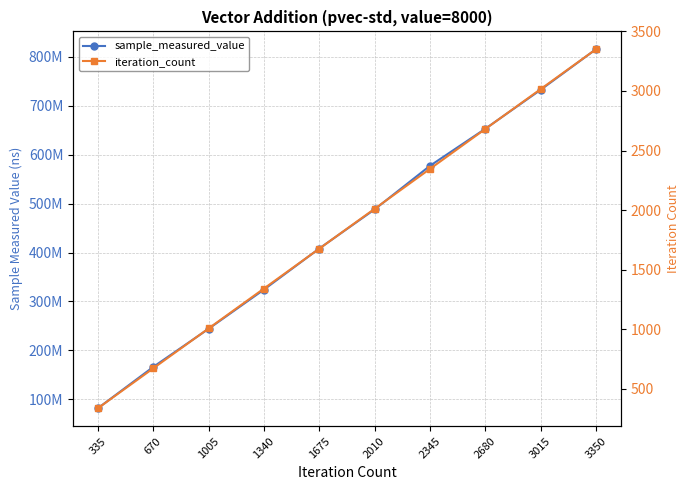

True or false: iteration_count and sample_measured_value cross at least once.

False